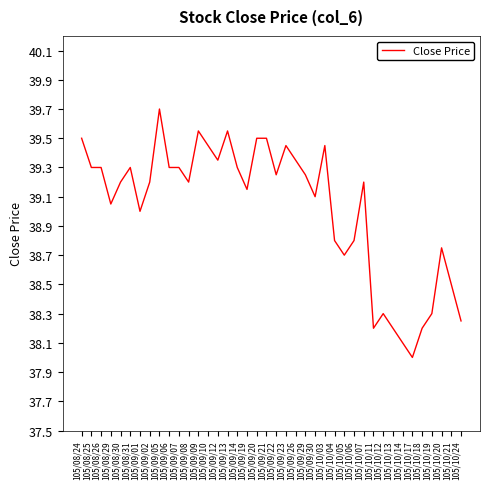

Between 105/10/17 and 105/10/19, which is larger?

105/10/19